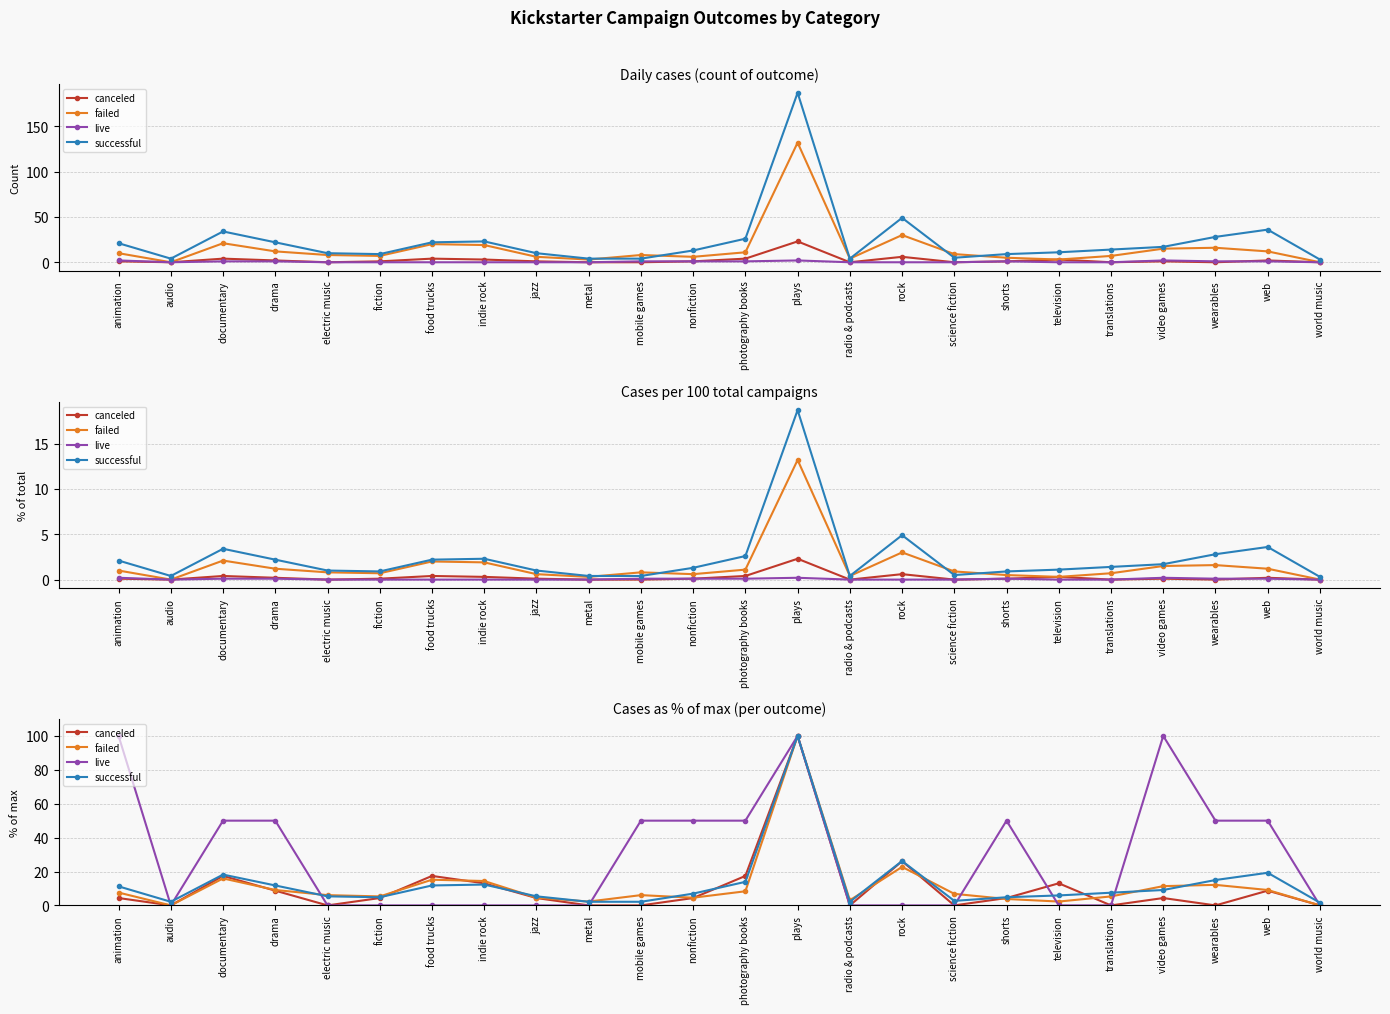

What is the difference between the maximum and minimum values in the canceled series?

100.0